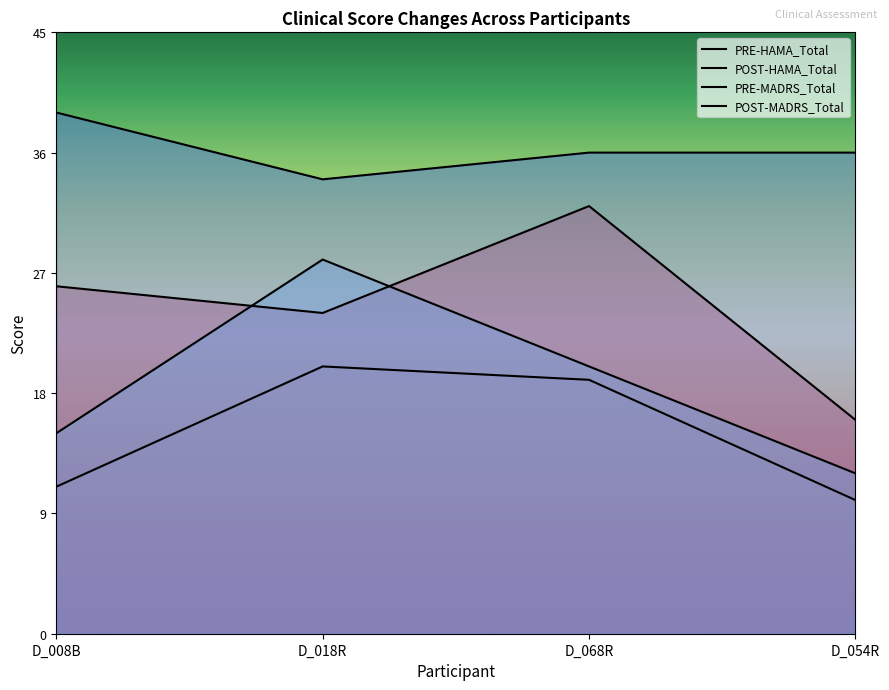

What is the smallest value displayed?

10